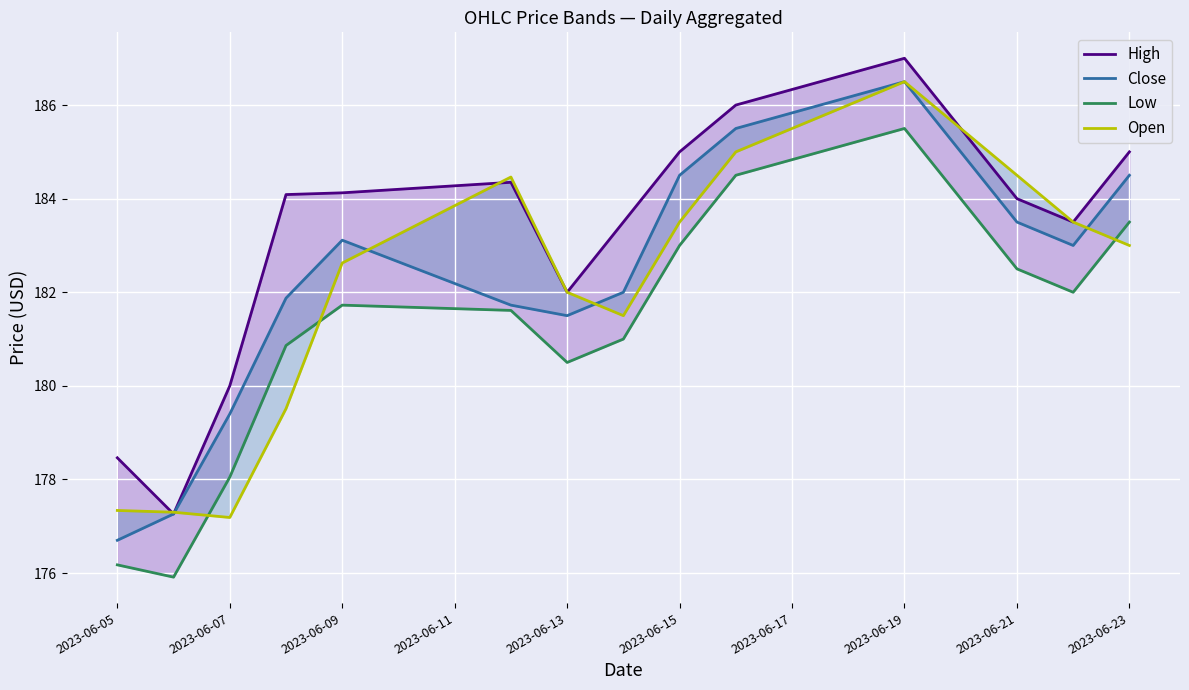

What is the sum of the Low values at 2023-06-21 and 2023-06-13?

363.0